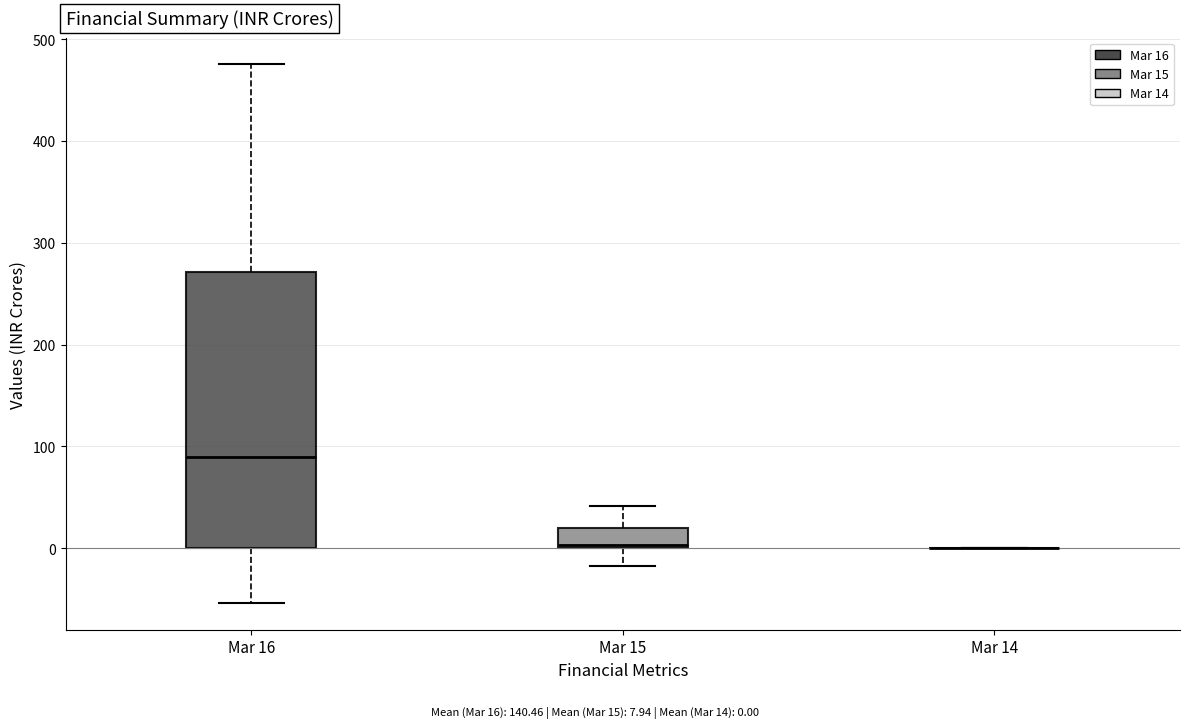

Reading left to right, read every box against the y-axis: the position of its median line, the range the box covers, and the ends of its whiskers. The values are not printed on the chart, so give them approximately, as read against the axis.

Mar 16: median 90, box 0 to 270, whiskers -50 to 480
Mar 15: median 0 (just above the box's lower edge), box 0 to 20, whiskers -20 to 40
Mar 14: box collapsed to a line at 0, whiskers 0 to 0